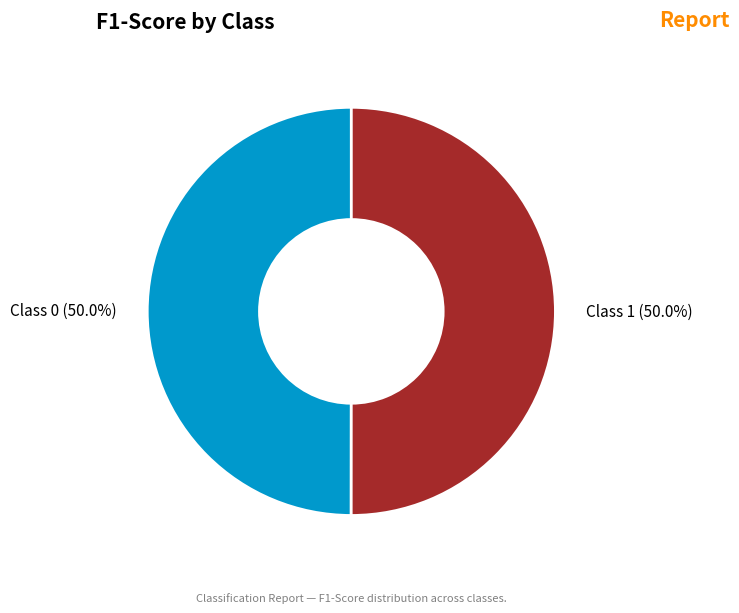

What portion of the pie excludes Class 0 (50.0%)?

50.0%